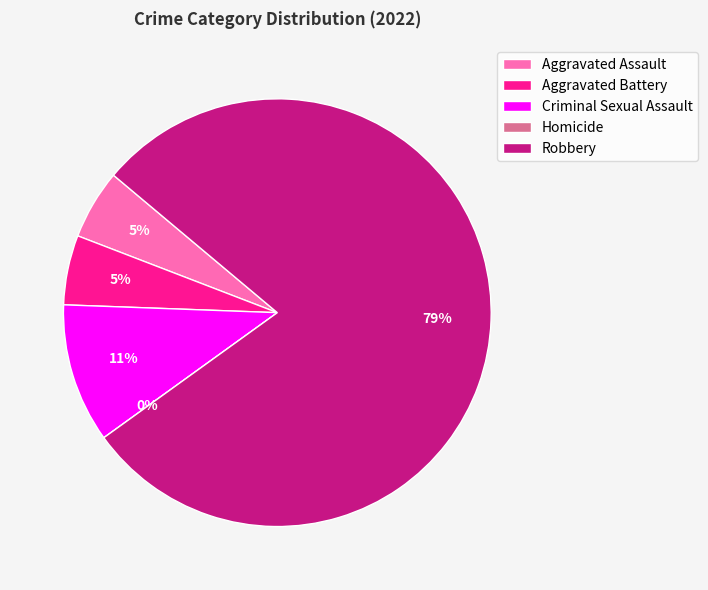

What percentage do Aggravated Assault and Aggravated Battery together represent?

10.5%